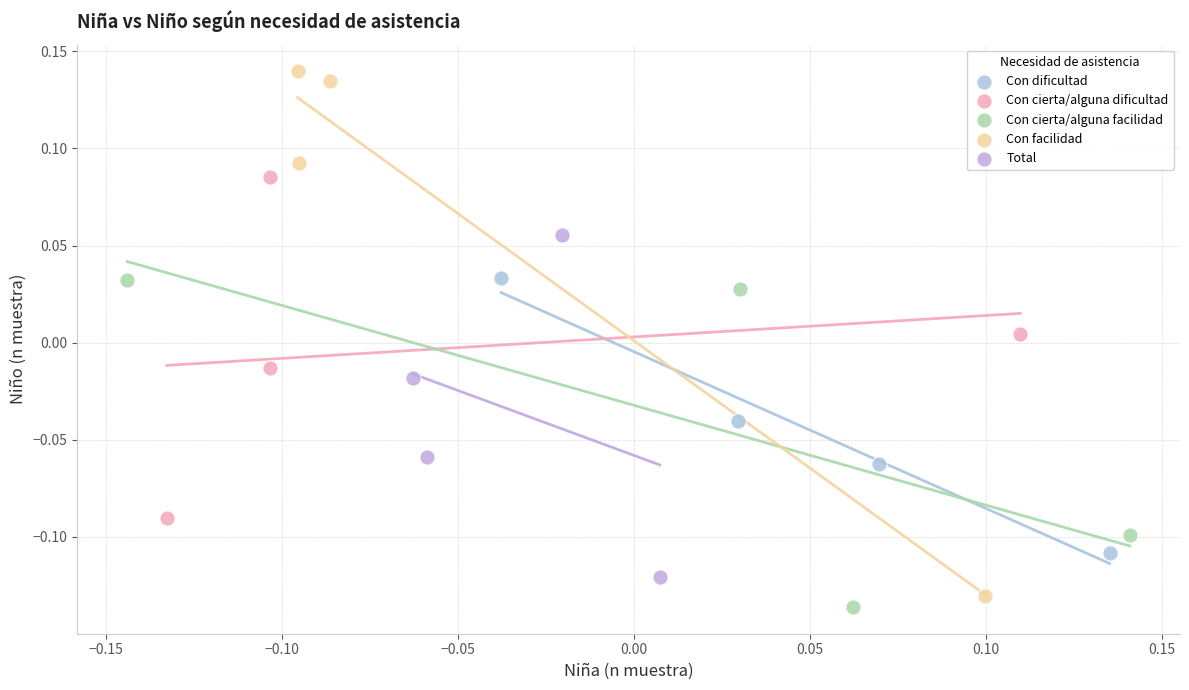

Which series contains the highest Y value?

Con facilidad